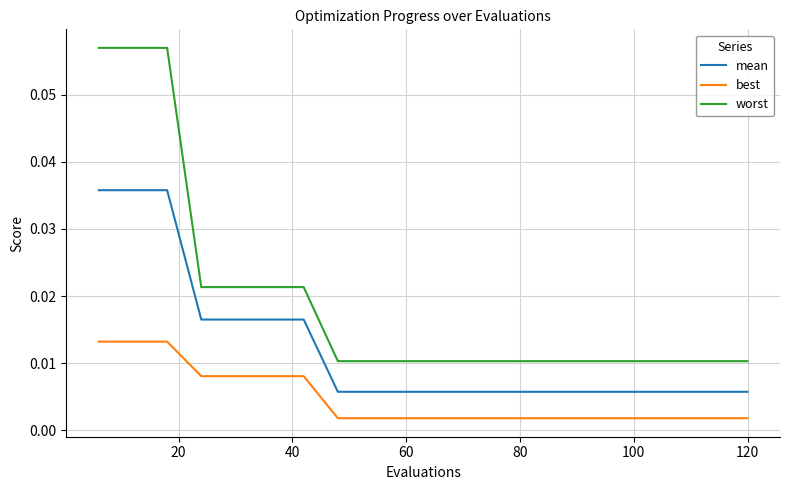

True or false: mean and best intersect in this chart.

False